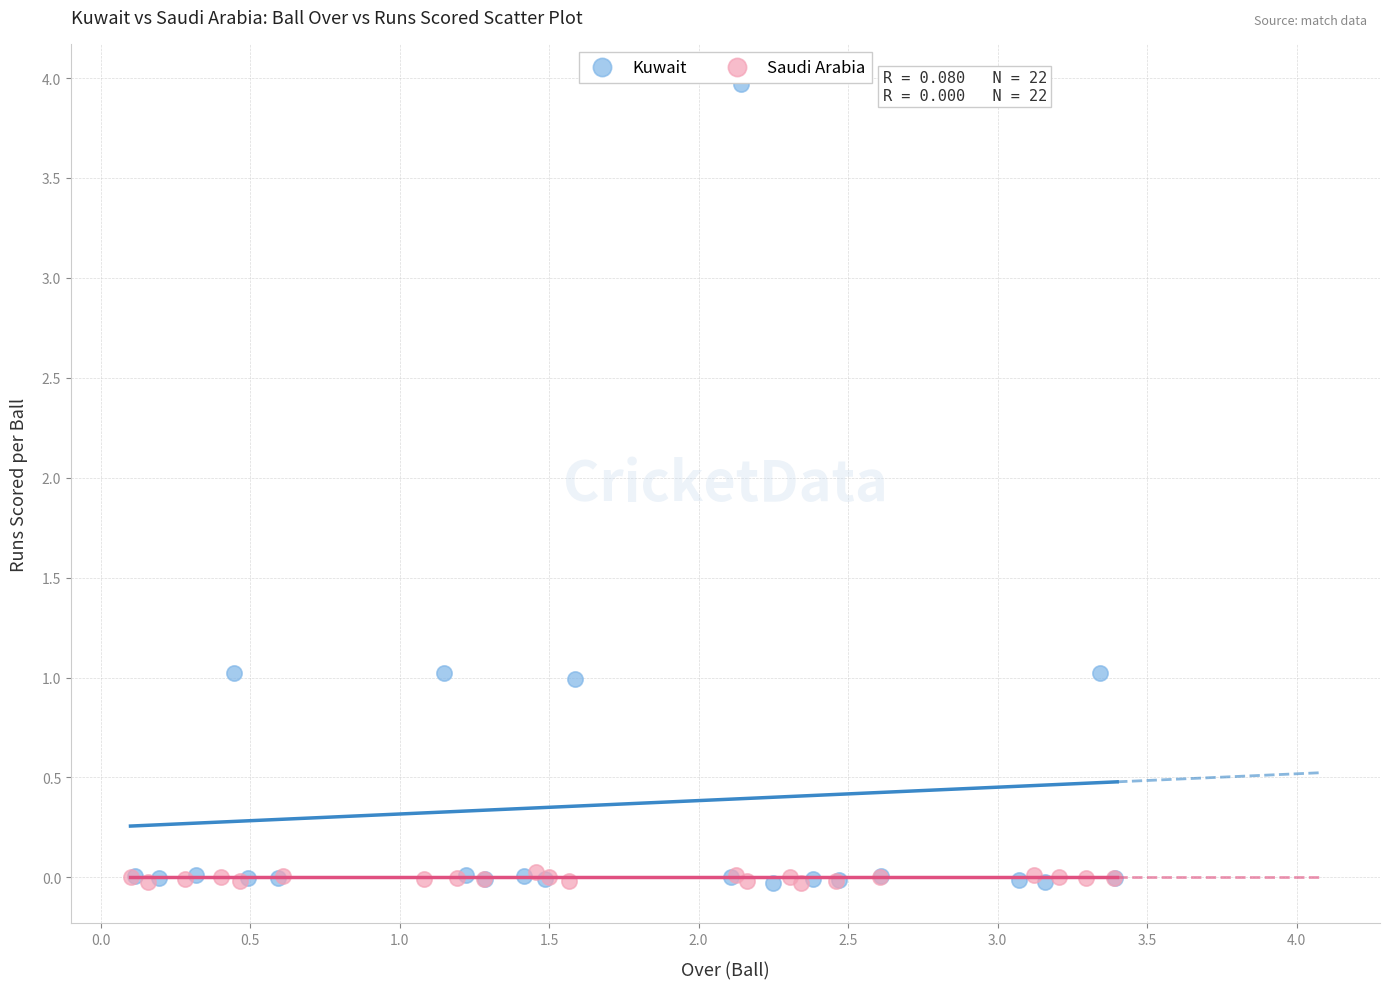

Which series reaches the maximum Y coordinate?

Kuwait